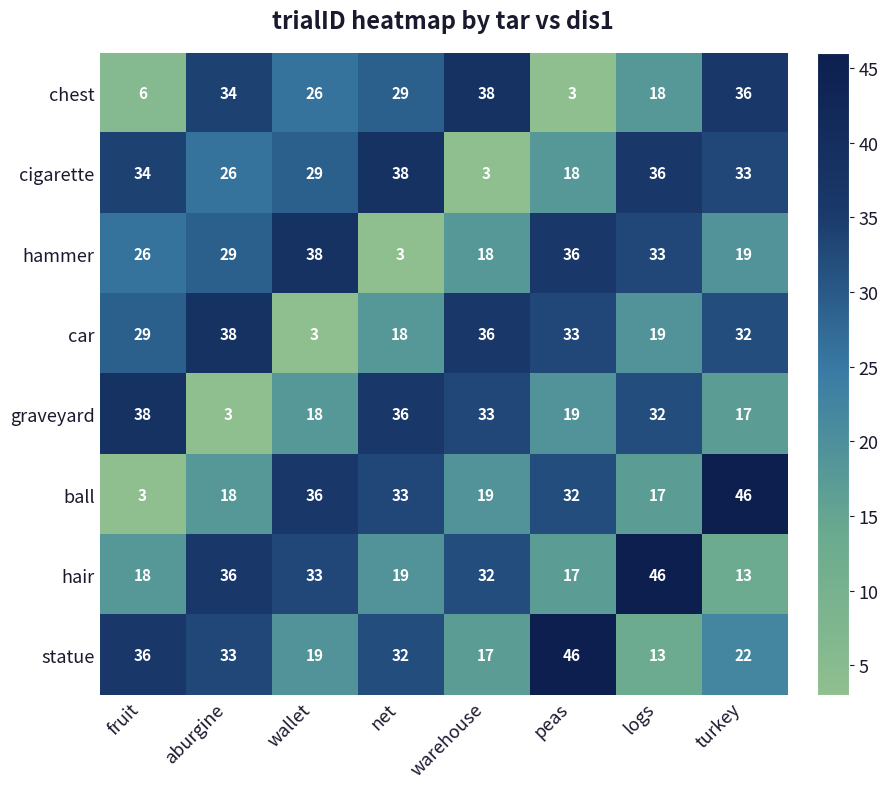

What is the sum of all graveyard values?

196